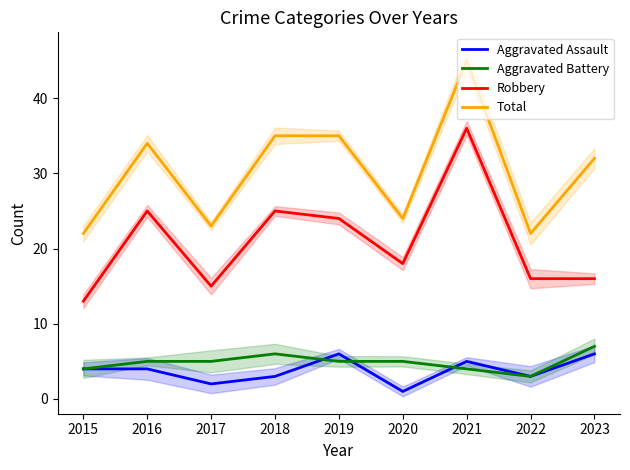

What is the maximum value shown in the chart?

45